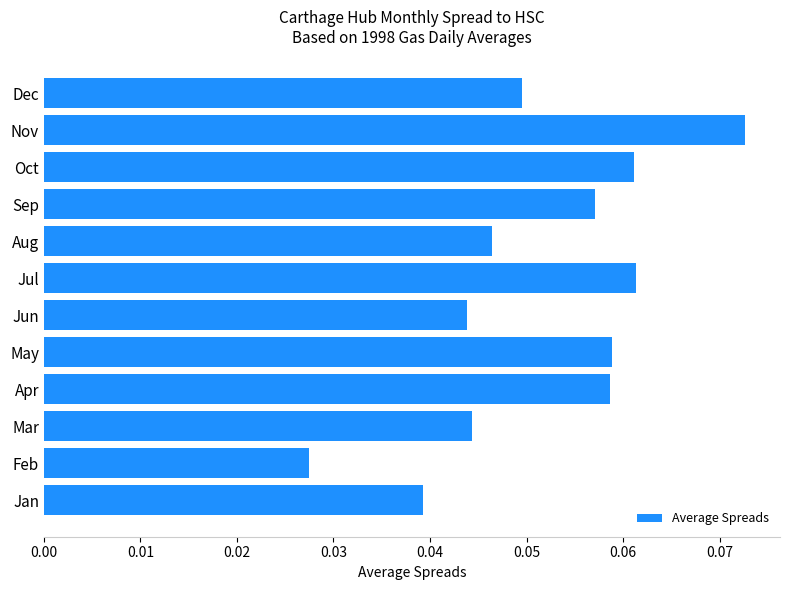

Which has a higher value, Dec or Jun?

Dec